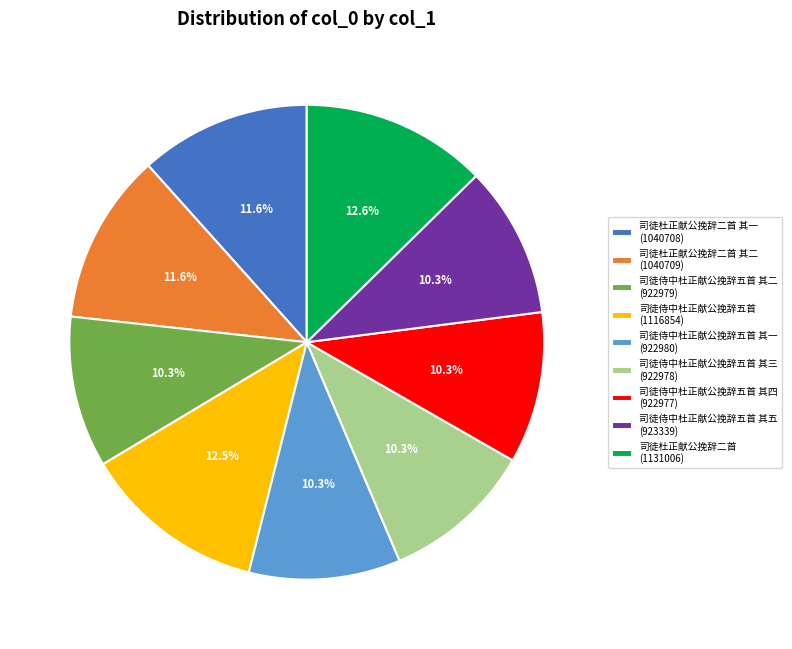

What is the ratio of the value at 司徒侍中杜正献公挽辞五首 其二 (922979) to the value at 司徒杜正献公挽辞二首 其一 (1040708)?

0.9